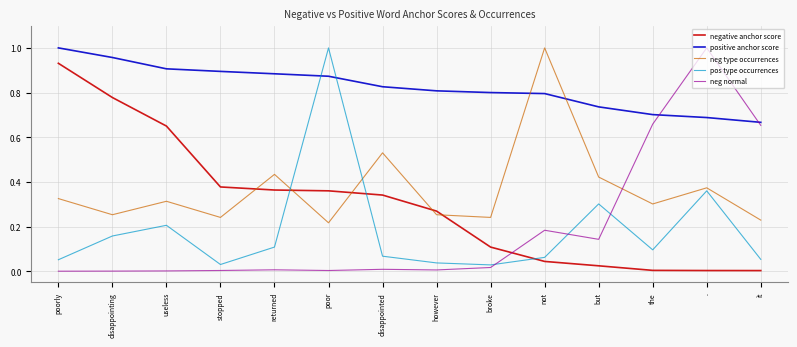

Which series has the largest total across all categories?

positive anchor score